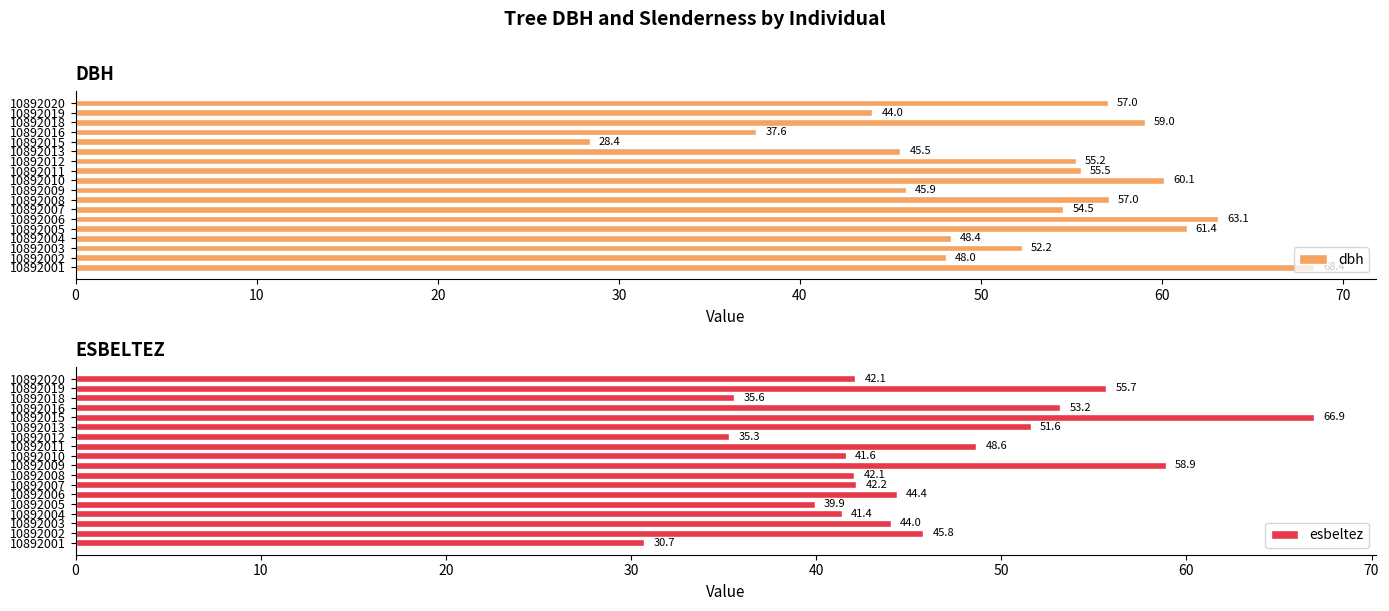

What is the smallest value displayed?

28.4